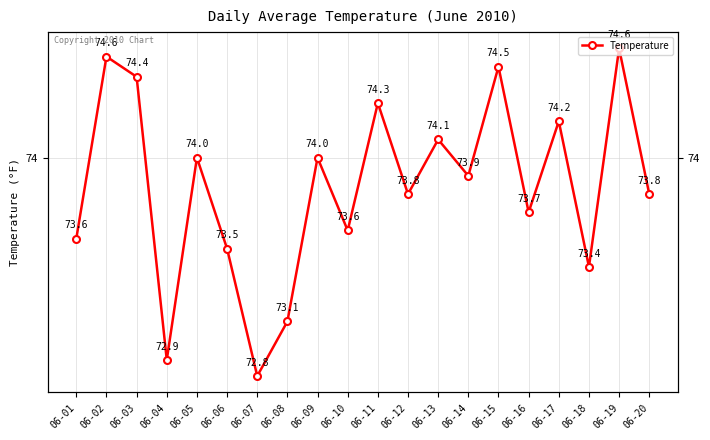

Which category has the lowest value across all series?

06-07